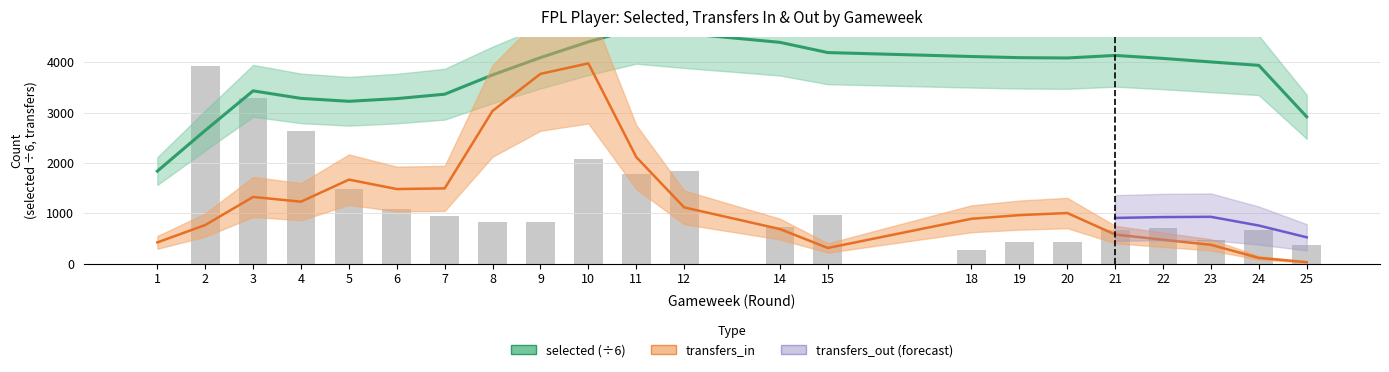

Rank the categories by value from highest to lowest.

2, 3, 4, 10, 12, 11, 5, 6, 15, 7, 9, 8, 14, 22, 24, 21, 23, 20, 19, 25, 18, 1